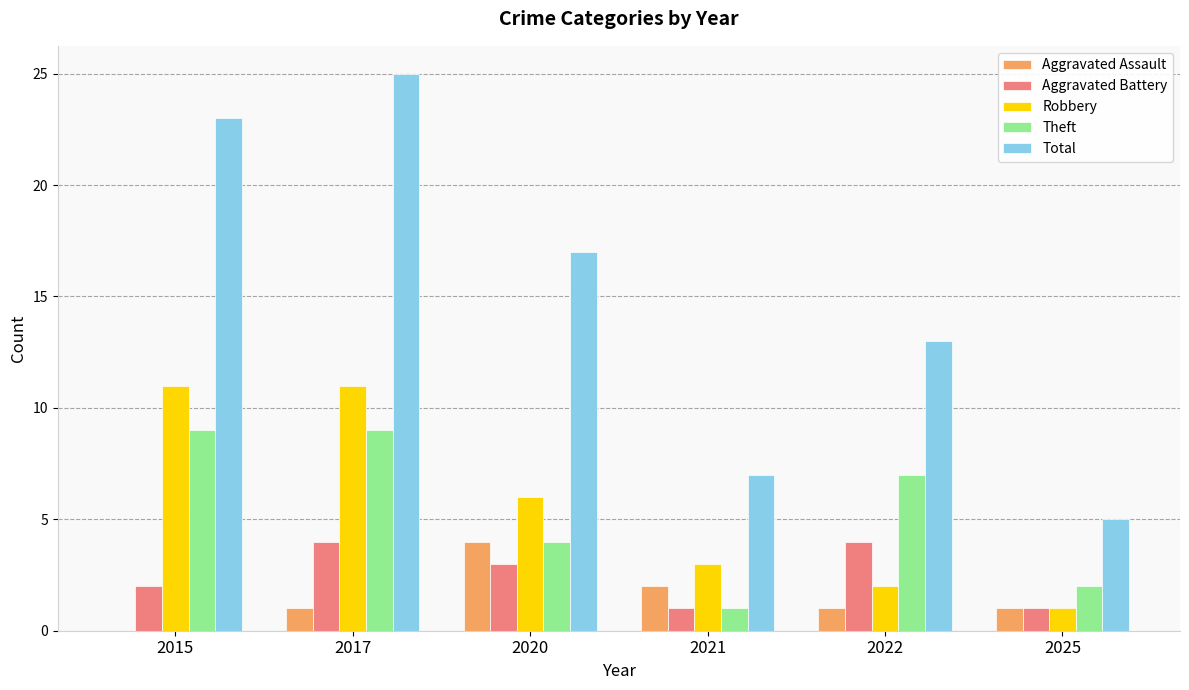

True or false: Robbery has a value of 5 at 2021.

False